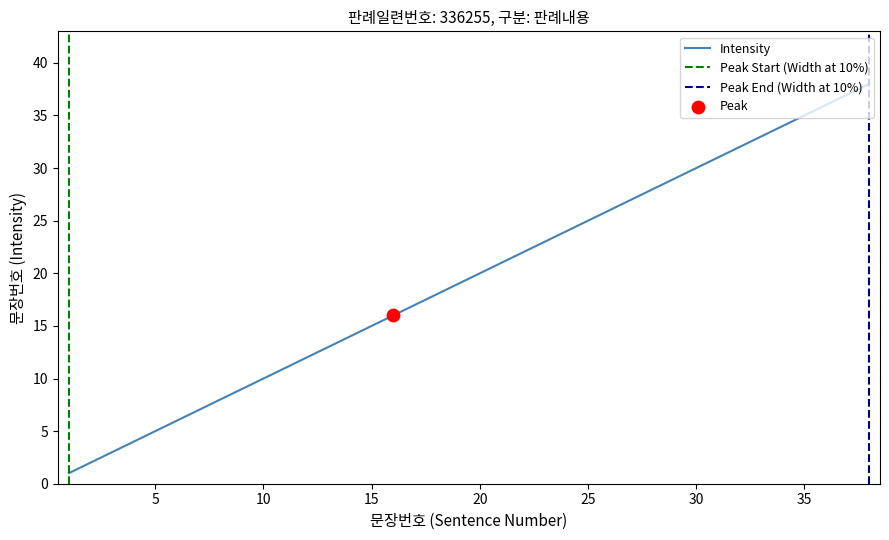

What is the change in value from 5 to 31?

+26